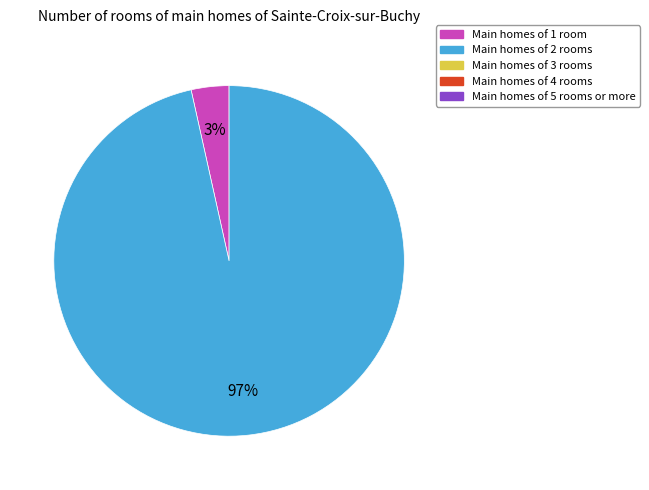

How many slices are in this pie chart?

2